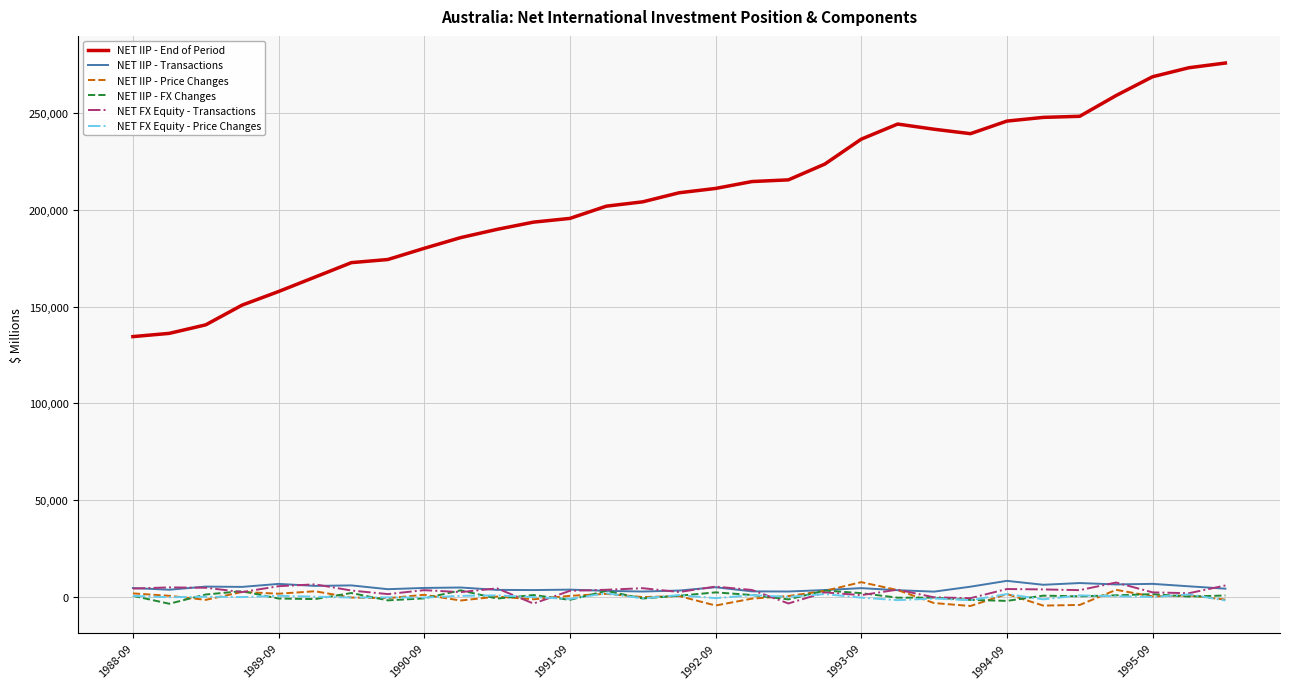

Does the chart have visible grid lines?

Yes